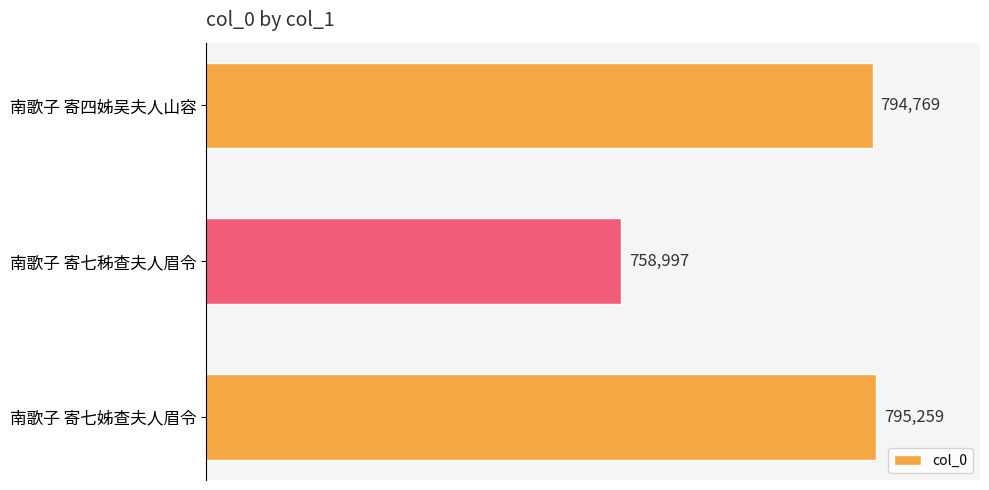

List the labels in order of value, largest first.

南歌子 寄七姊查夫人眉令, 南歌子 寄四姊吴夫人山容, 南歌子 寄七秭查夫人眉令